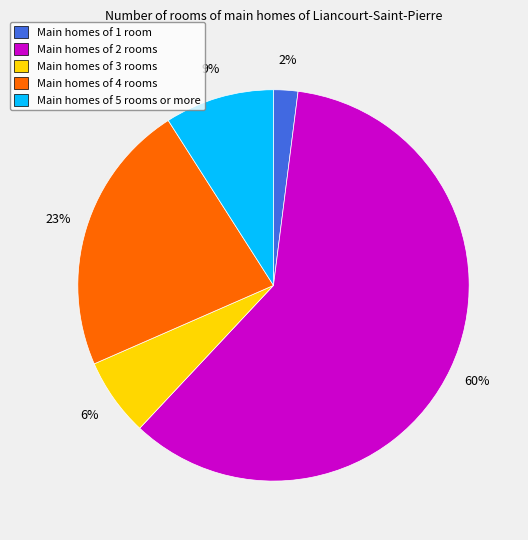

Which slice is the largest?

Main homes of 2 rooms